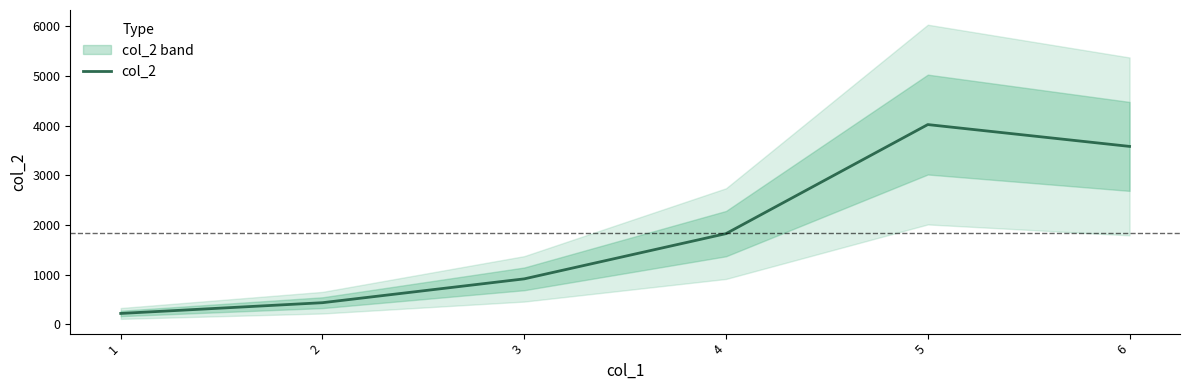

What is the smallest value displayed?

218.6